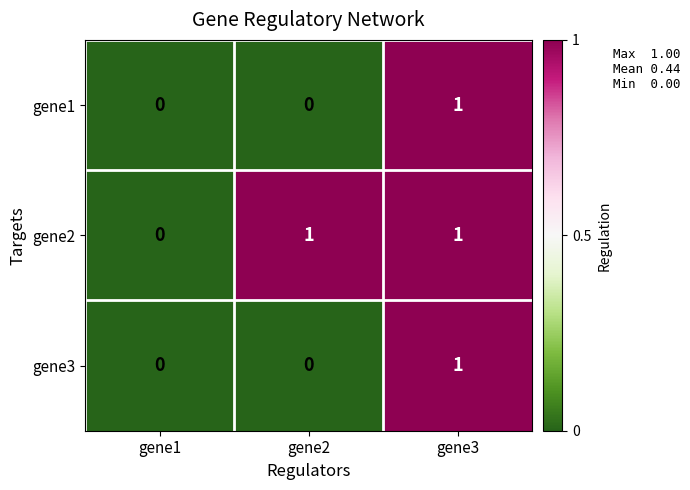

Where is gene2 nearest to the value 0?

gene1